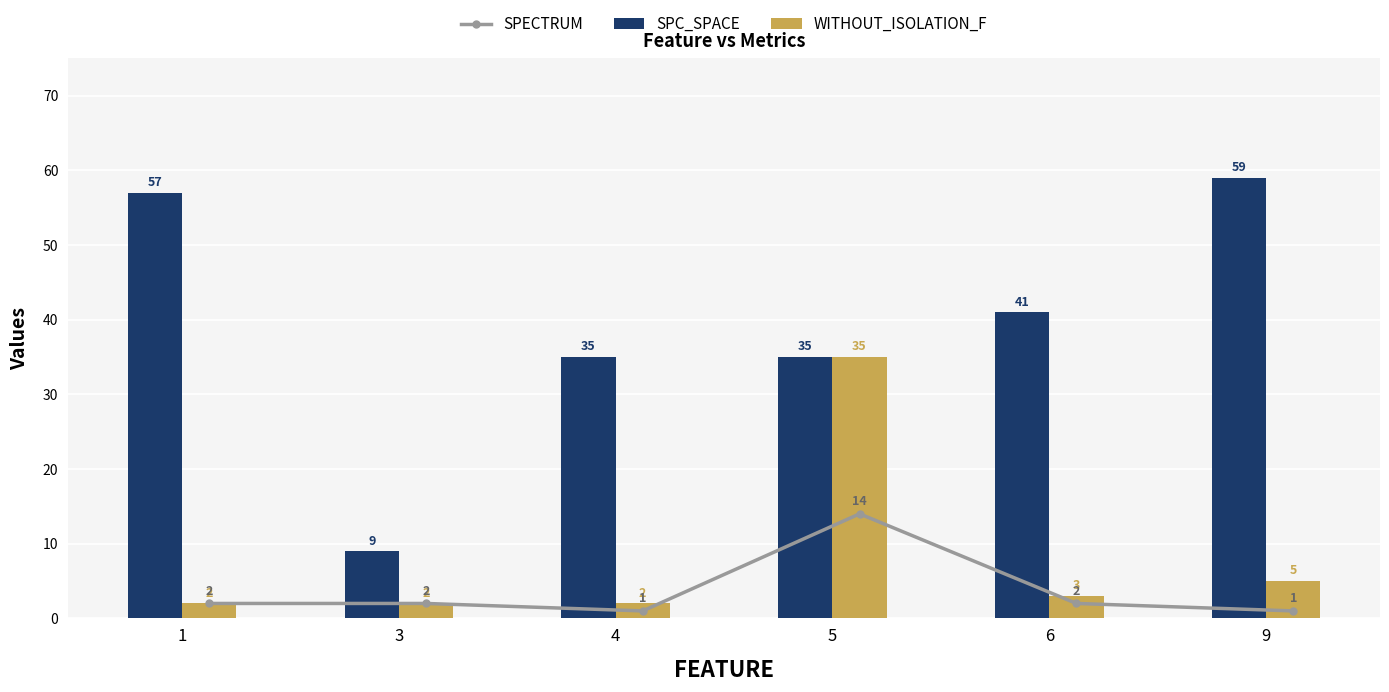

Which series has the largest total across all categories?

SPC_SPACE